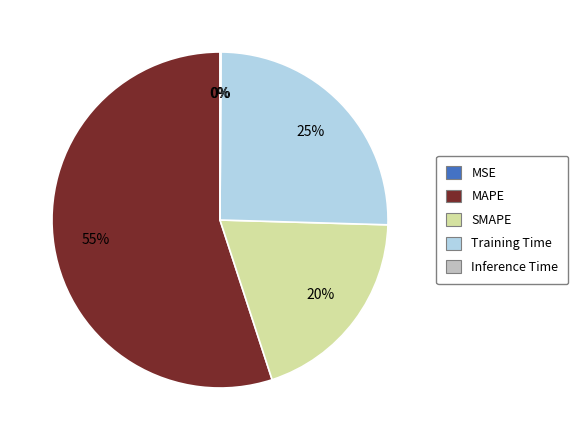

Which has a higher value, MAPE or SMAPE?

MAPE